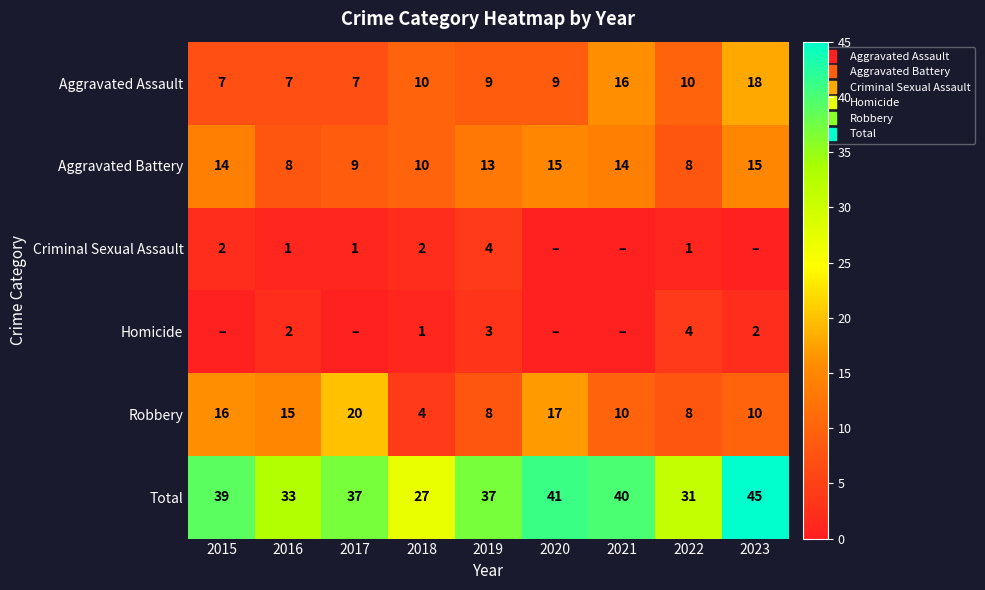

What is the difference between the second highest and second lowest values in the Total series?

10